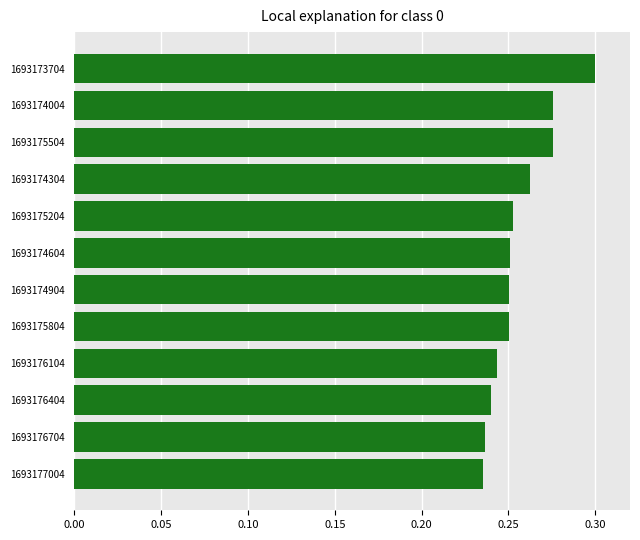

What is the sum of the values at 1693175204 and 1693175804?

0.5